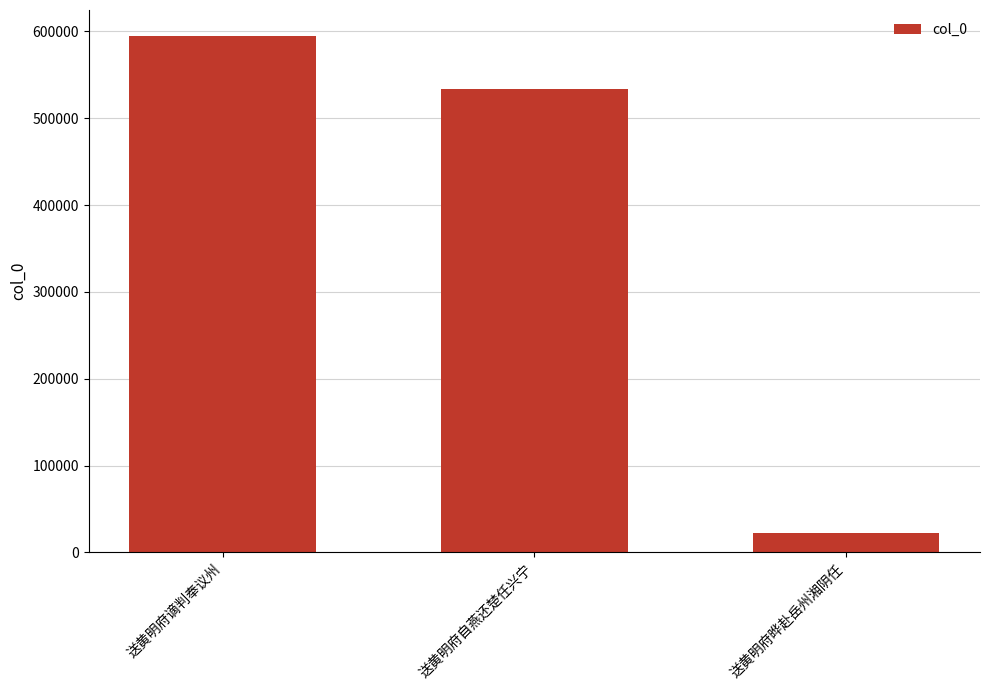

Reading right to left, transcribe all the data shown in this chart.

送黄明府晔赴岳州湘阴任=21991	送黄明府自燕还楚任兴宁=533759	送黄明府谪判奉议州=594963